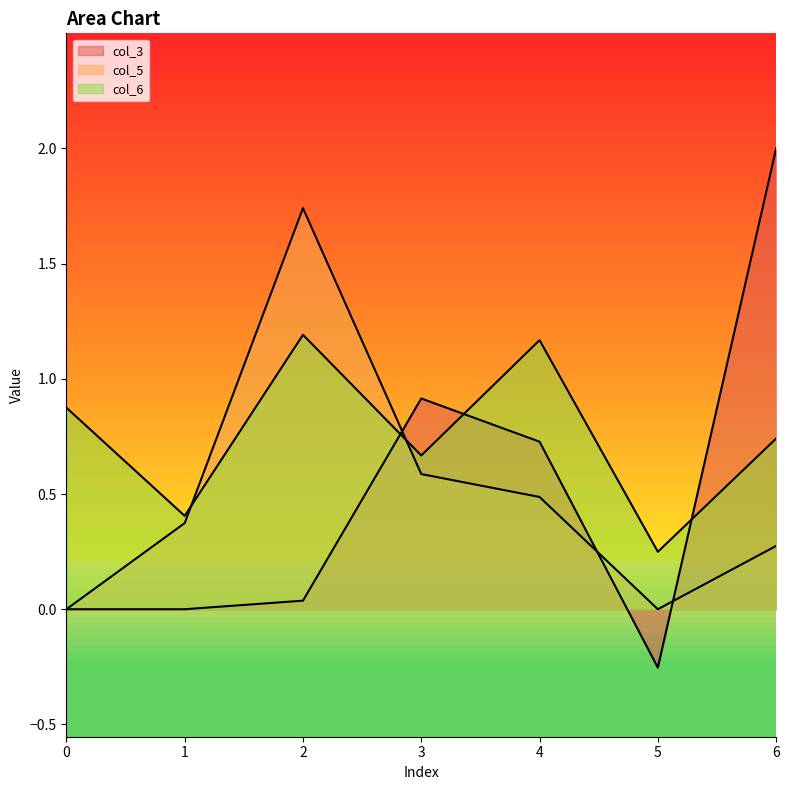

True or false: col_6 and col_5 cross at least once.

True